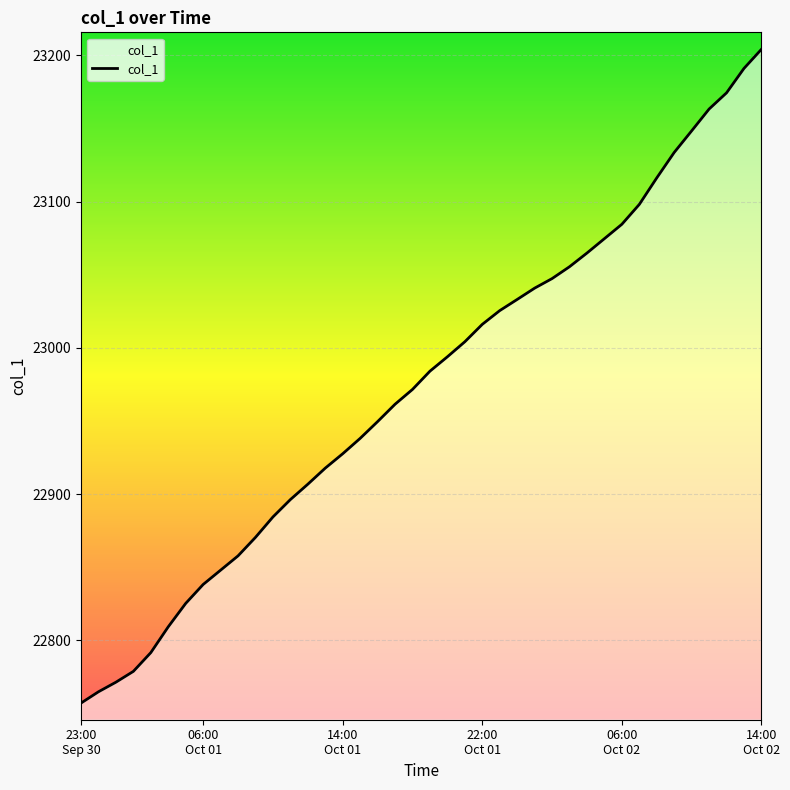

True or false: the data has more than 2 interior local peaks.

False